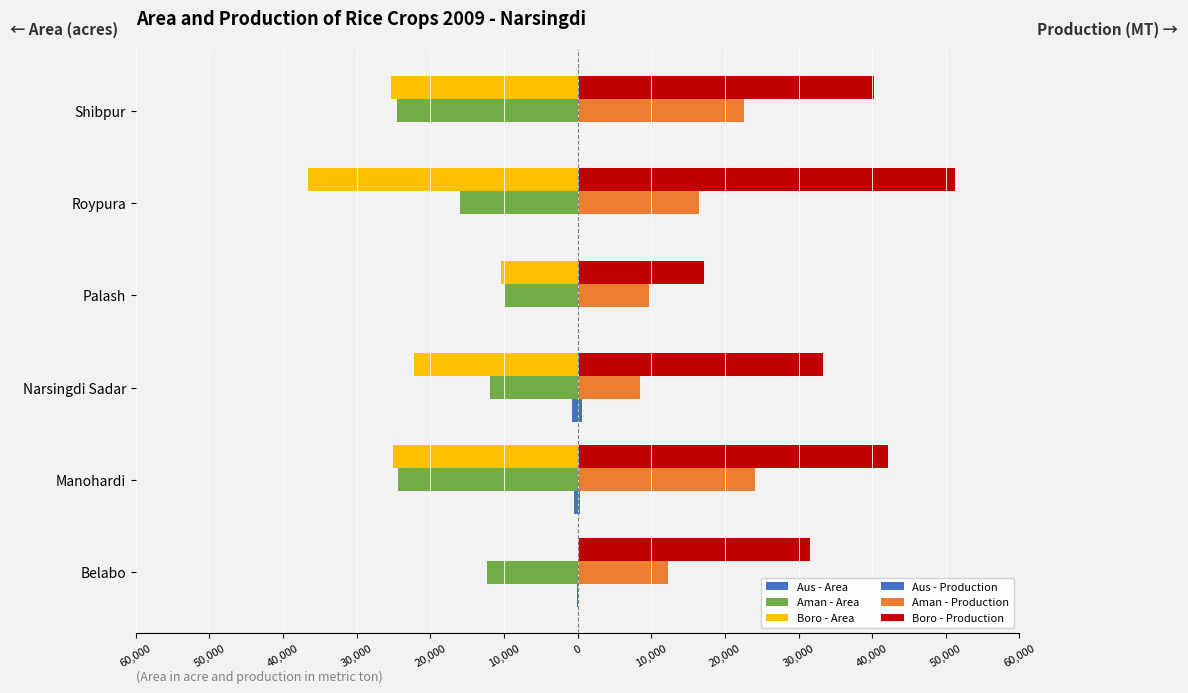

Reading left to right, list all the values displayed in this chart.

Aus - Area: -76	-446	-714	-1	0	-1
Aman - Area: -12369	-24330	-11836	-9880	-15954	-24541
Boro - Area: -13	-25043	-22249	-10381	-36650	-25354
Aus - Production: 43	346	536	1	0	1
Aman - Production: 12245	24058	8404	9744	16464	22528
Boro - Production: 31599	42159	33359	17201	51280	40298